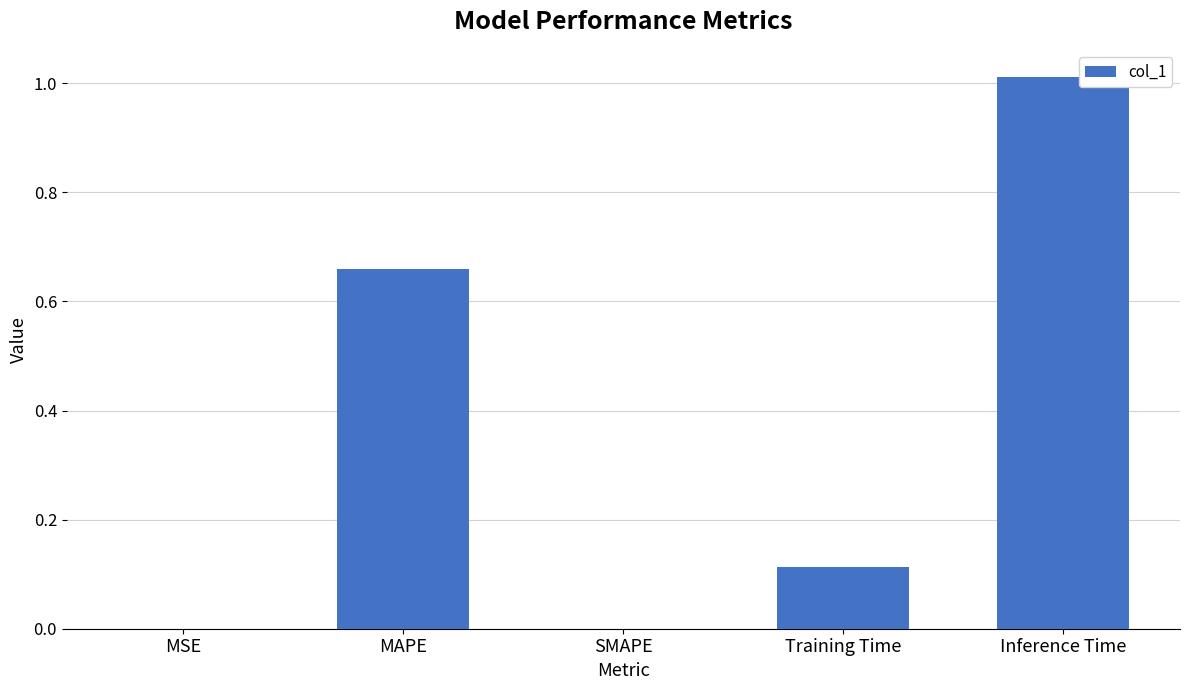

The chart shows a value of 0.0 at Training Time. True or false?

False